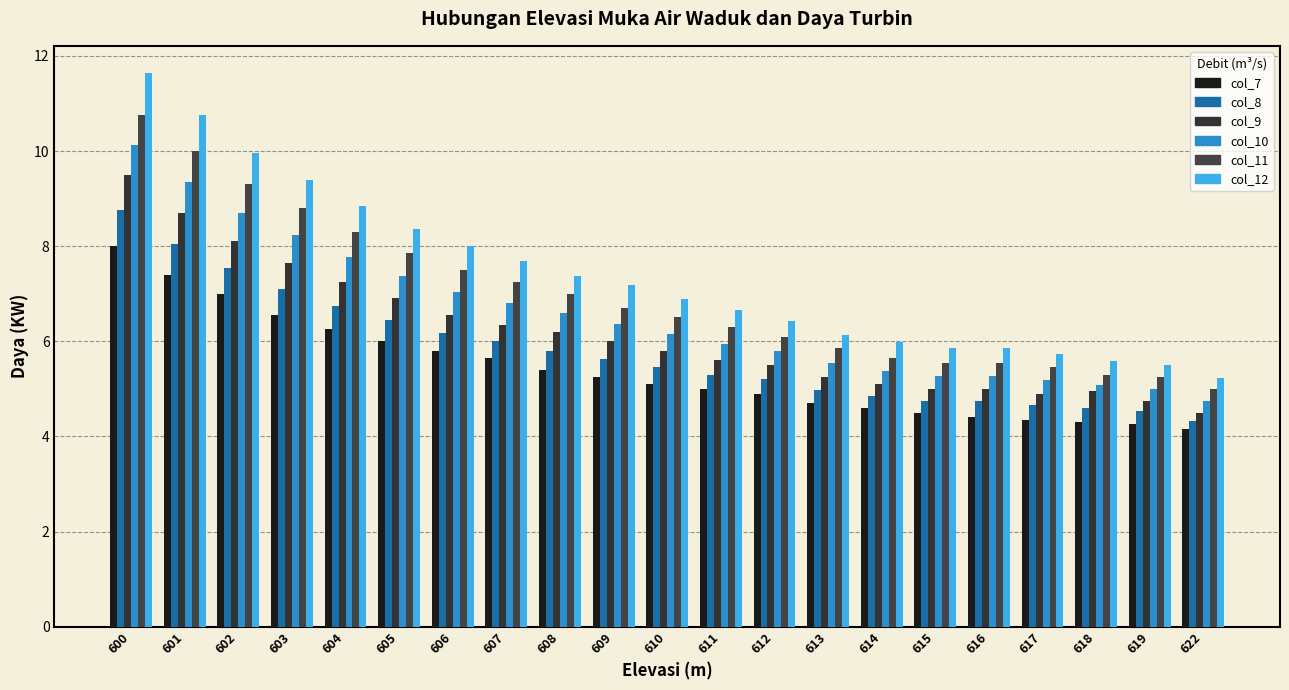

What is the total value across all series at 618?

29.8